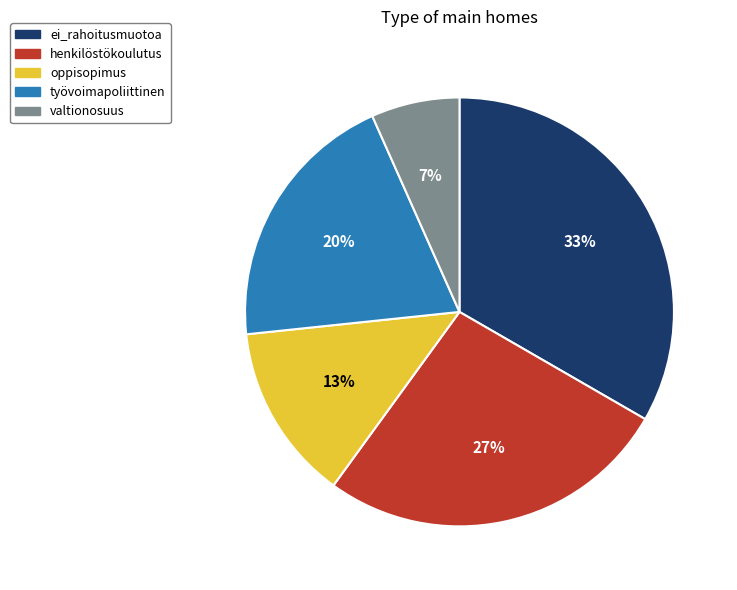

Does any single category account for the majority?

No